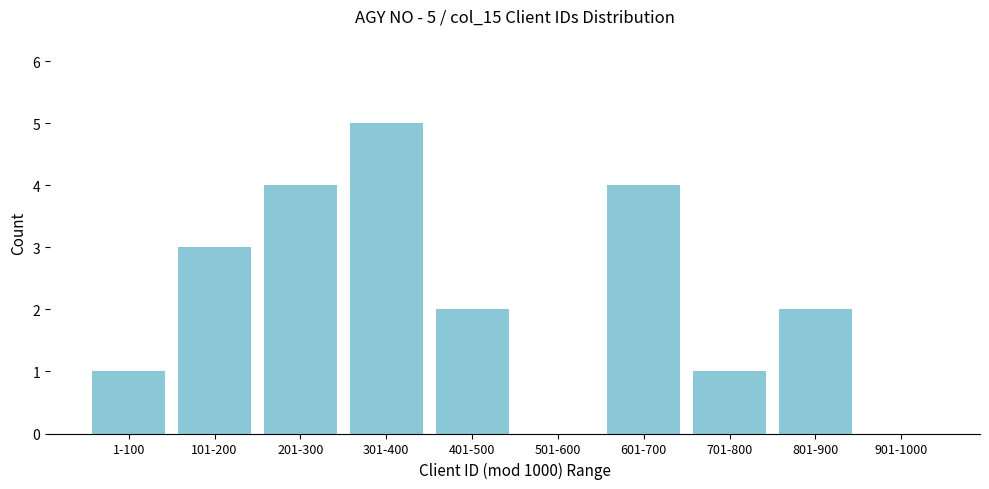

Reading left to right, extract all data points from this chart.

1-100=1	101-200=3	201-300=4	301-400=5	401-500=2	501-600=0	601-700=4	701-800=1	801-900=2	901-1000=0